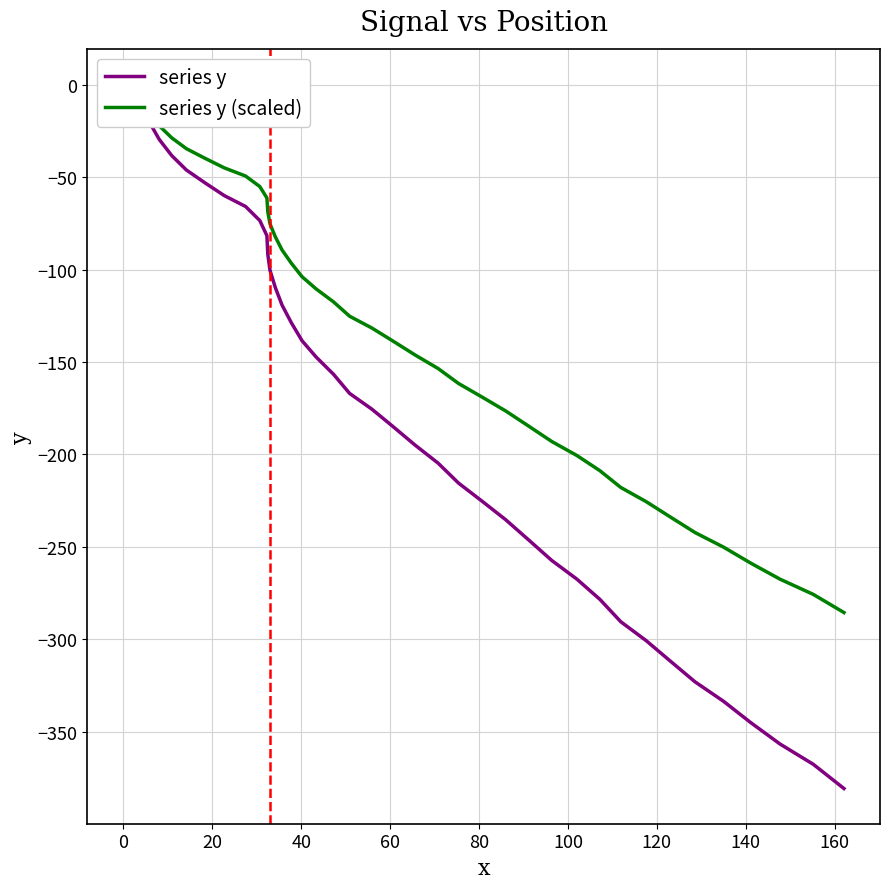

Reading right to left, what are all the values shown in this chart?

series y: -380.7	-367.6	-356.6	-345.0	-333.5	-323.0	-311.7	-300.7	-290.5	-278.4	-267.4	-257.4	-246.3	-235.3	-225.3	-215.5	-204.7	-194.9	-185.2	-175.5	-167.0	-156.7	-147.4	-138.5	-128.8	-119.2	-109.8	-100.5	-91.7	-81.7	-73.5	-65.9	-60.0	-53.0	-46.2	-38.4	-29.7	-20.0	-10.1	0.0
series y (scaled): -285.5	-275.7	-267.5	-258.8	-250.1	-242.2	-233.8	-225.5	-217.9	-208.8	-200.5	-193.0	-184.7	-176.5	-169.0	-161.6	-153.5	-146.2	-138.9	-131.6	-125.2	-117.5	-110.6	-103.9	-96.6	-89.4	-82.3	-75.4	-68.8	-61.3	-55.1	-49.4	-45.0	-39.8	-34.7	-28.8	-22.3	-15.0	-7.6	0.0